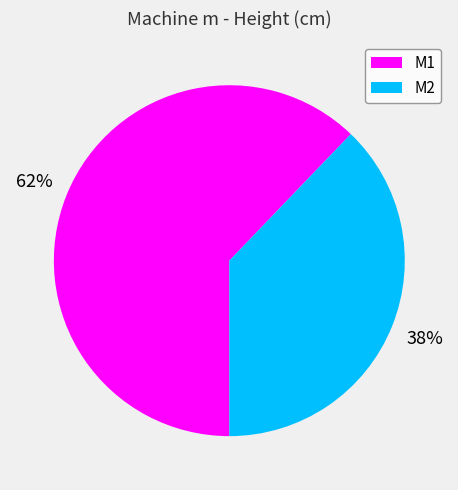

True or false: M1 accounts for 76% of the total.

False